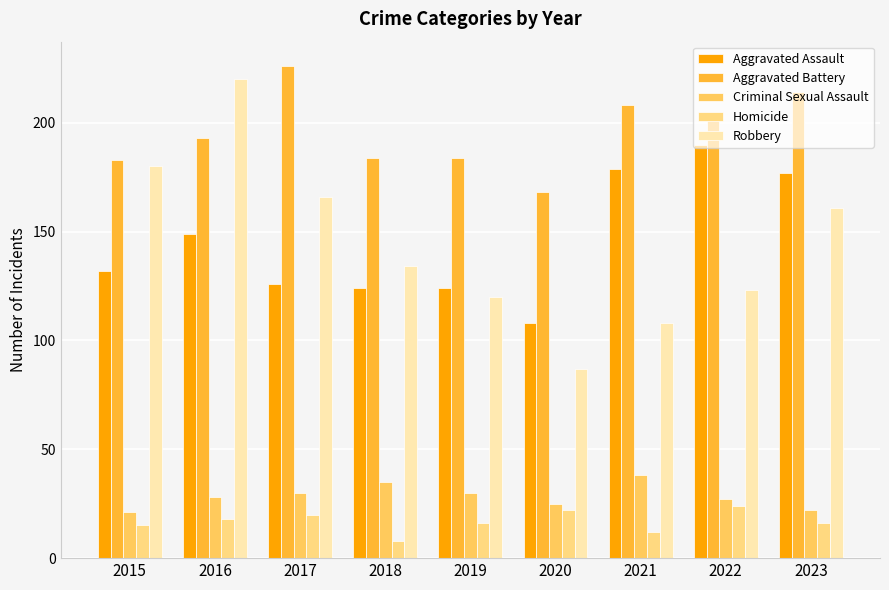

At which label does Criminal Sexual Assault first exceed 28?

2017